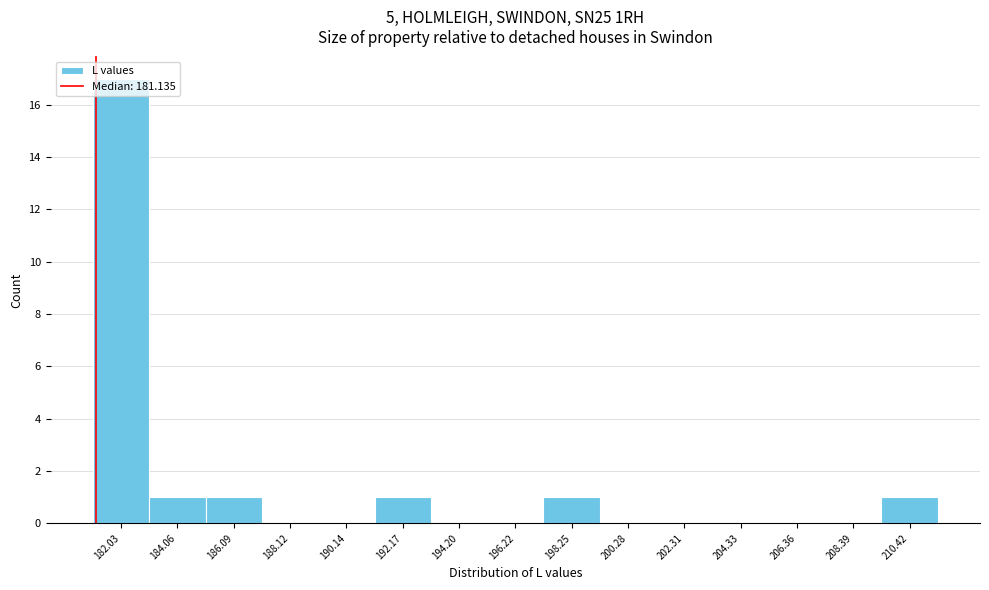

What is the height of the bar covering 209.5 to 211.5 on the x-axis? Neither the bar edges nor the heights are printed on the chart, so give them approximately, as read against the axes.

1